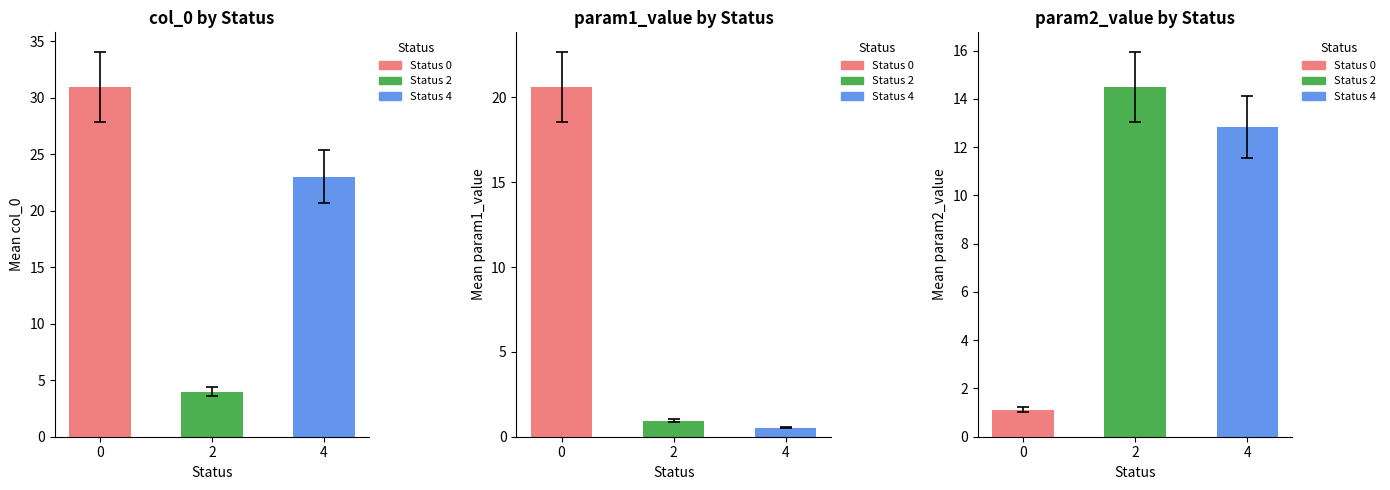

Rank the series at 2 from lowest to highest value.

param1_value, col_0, param2_value